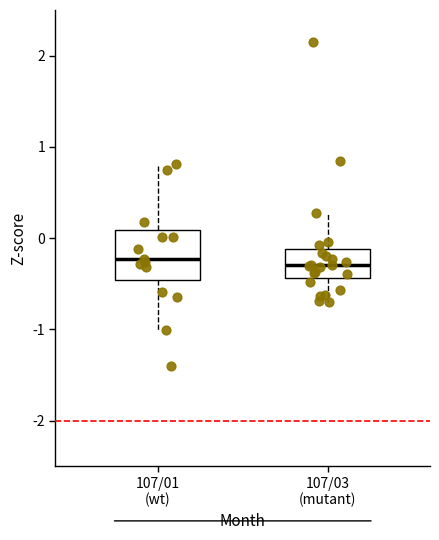

Reading left to right, transcribe this box plot: for each box, give where its median line is, the range the box spans, and where its two whiskers end, as read against the y-axis. The values are not printed on the chart, so give them approximately, as read against the axis.

107/01 (wt): median -0.2, box -0.5 to 0.1, whiskers -1.0 to 0.8
107/03 (mutant): median -0.3, box -0.4 to -0.1, whiskers -0.7 to 0.3